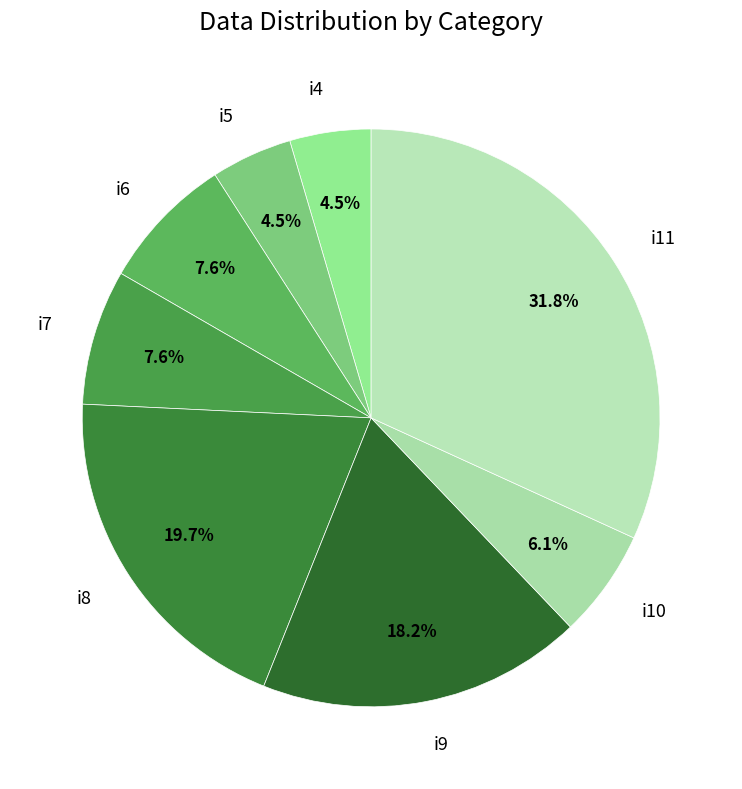

Combined, what portion of the pie is i8 and i11?

51.5%